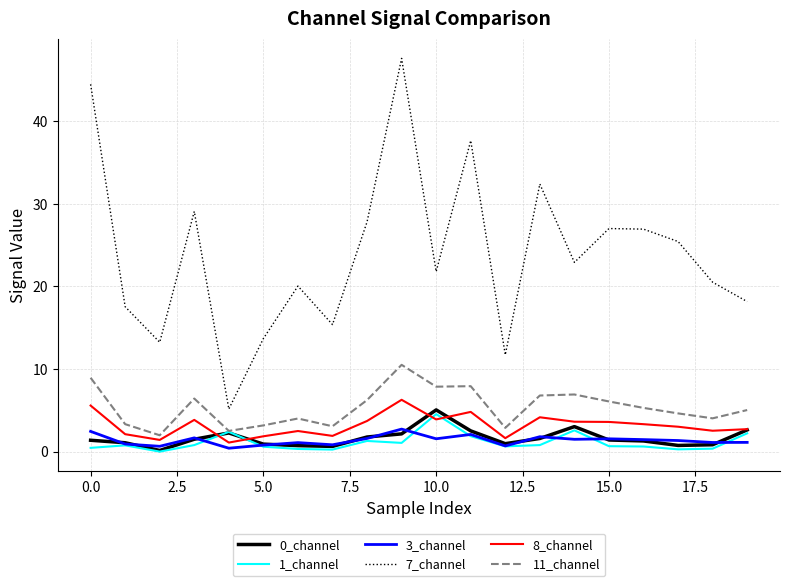

Which series has the largest range (max minus min)?

7_channel